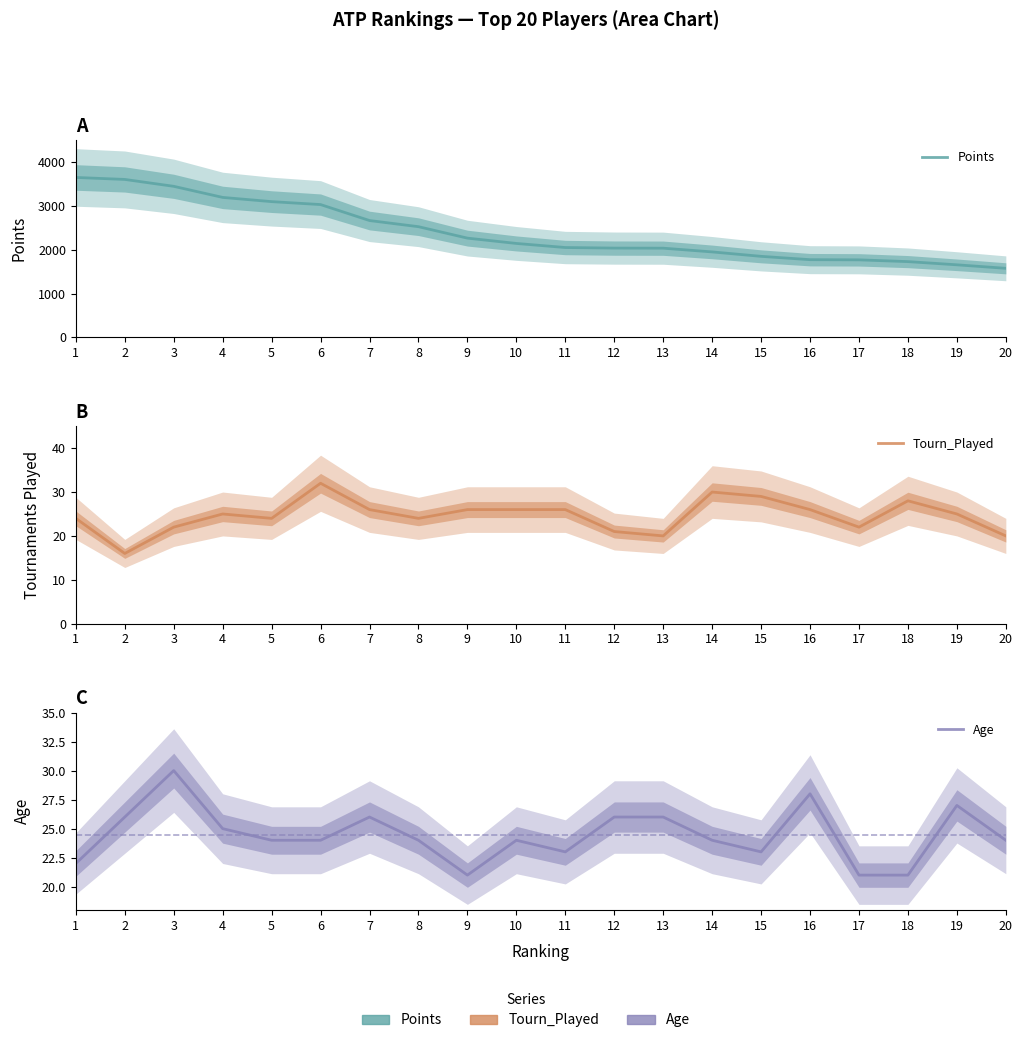

What is the lowest value of the Tourn_Played series?

16